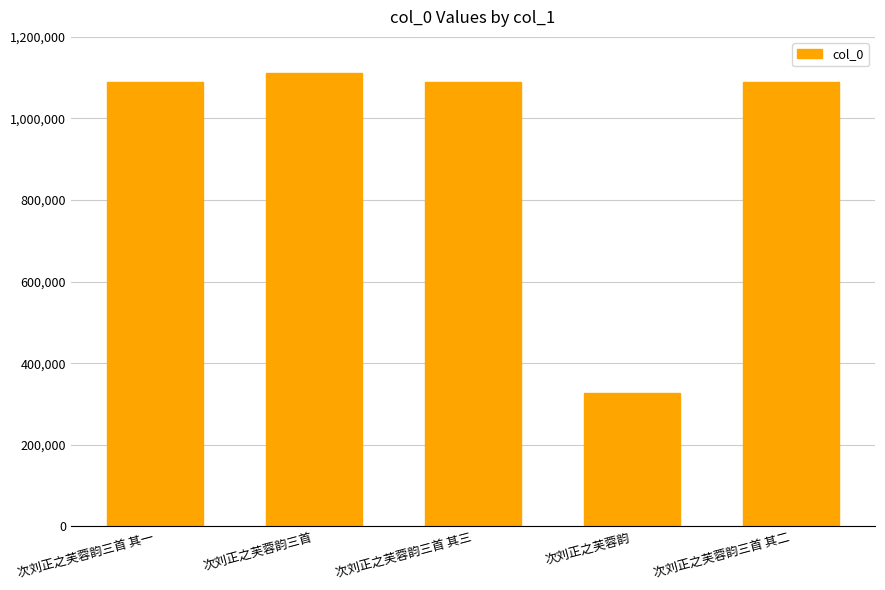

The value at 次刘正之芙蓉韵三首 其二 is 520241. True or false?

False